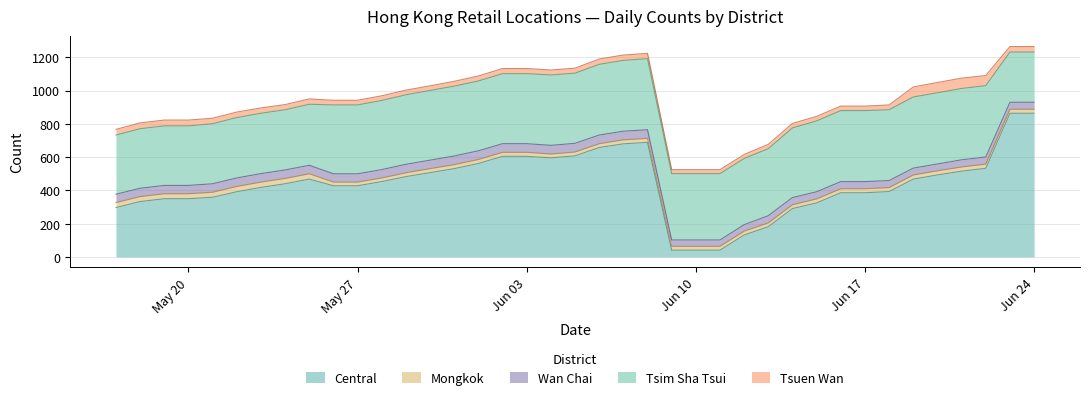

Where is Mongkok nearest to the value 27?

2024-06-19